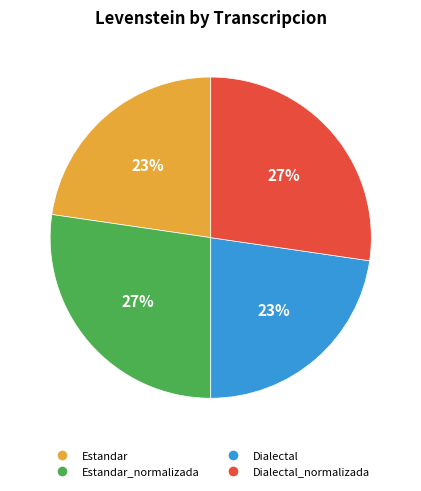

Does any single category account for the majority?

No